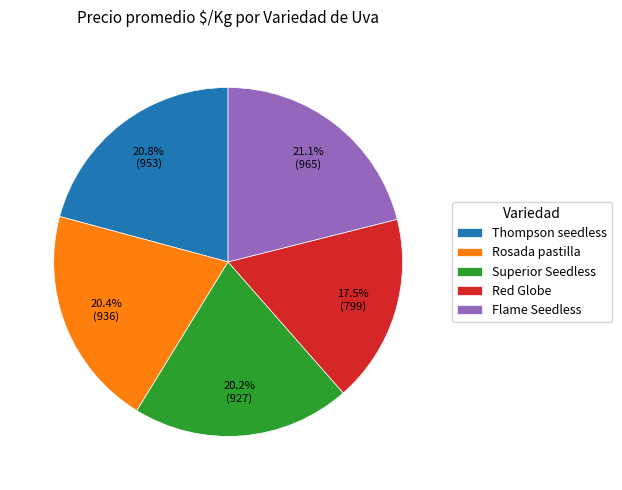

Between Superior Seedless and Thompson seedless, which is larger?

Thompson seedless